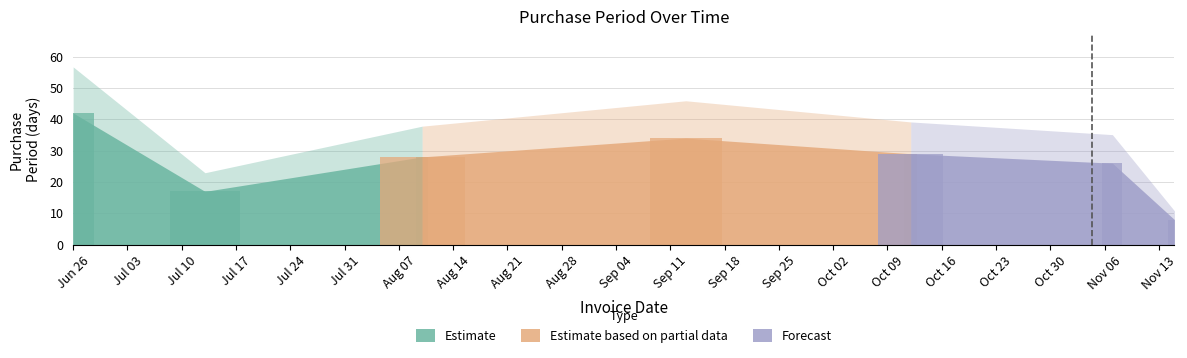

What is the change in value from 2017-07-13 to 2017-09-13?

+17